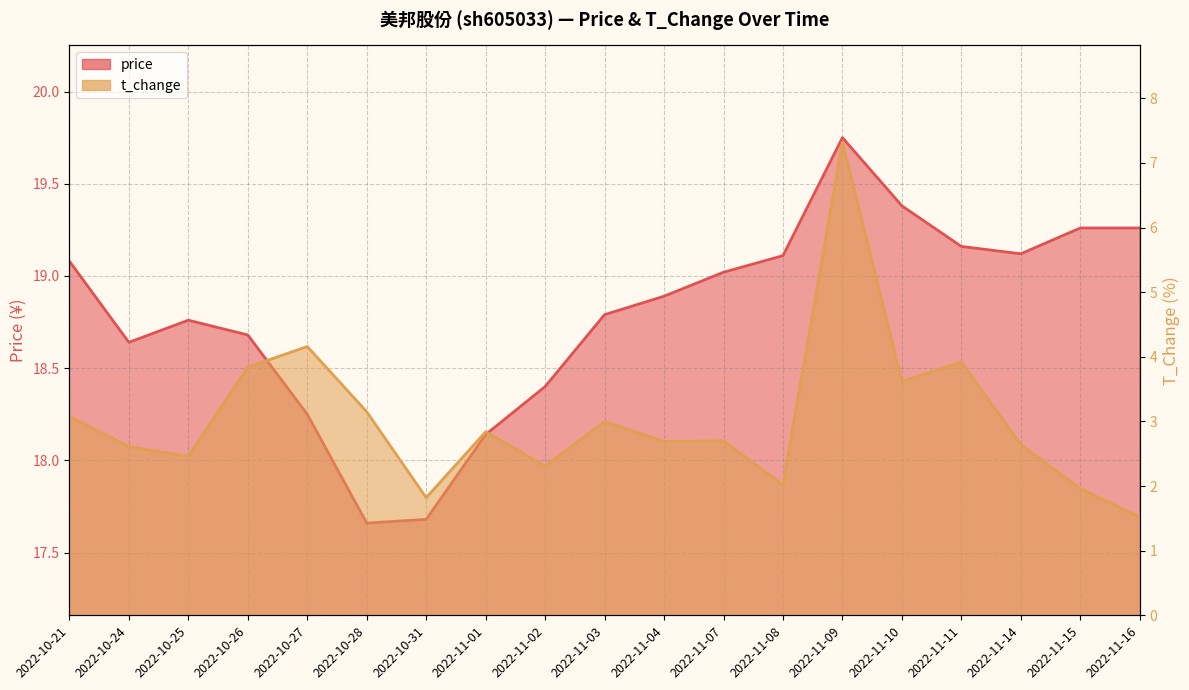

What is the label of the 14th point from the right?

2022-10-28